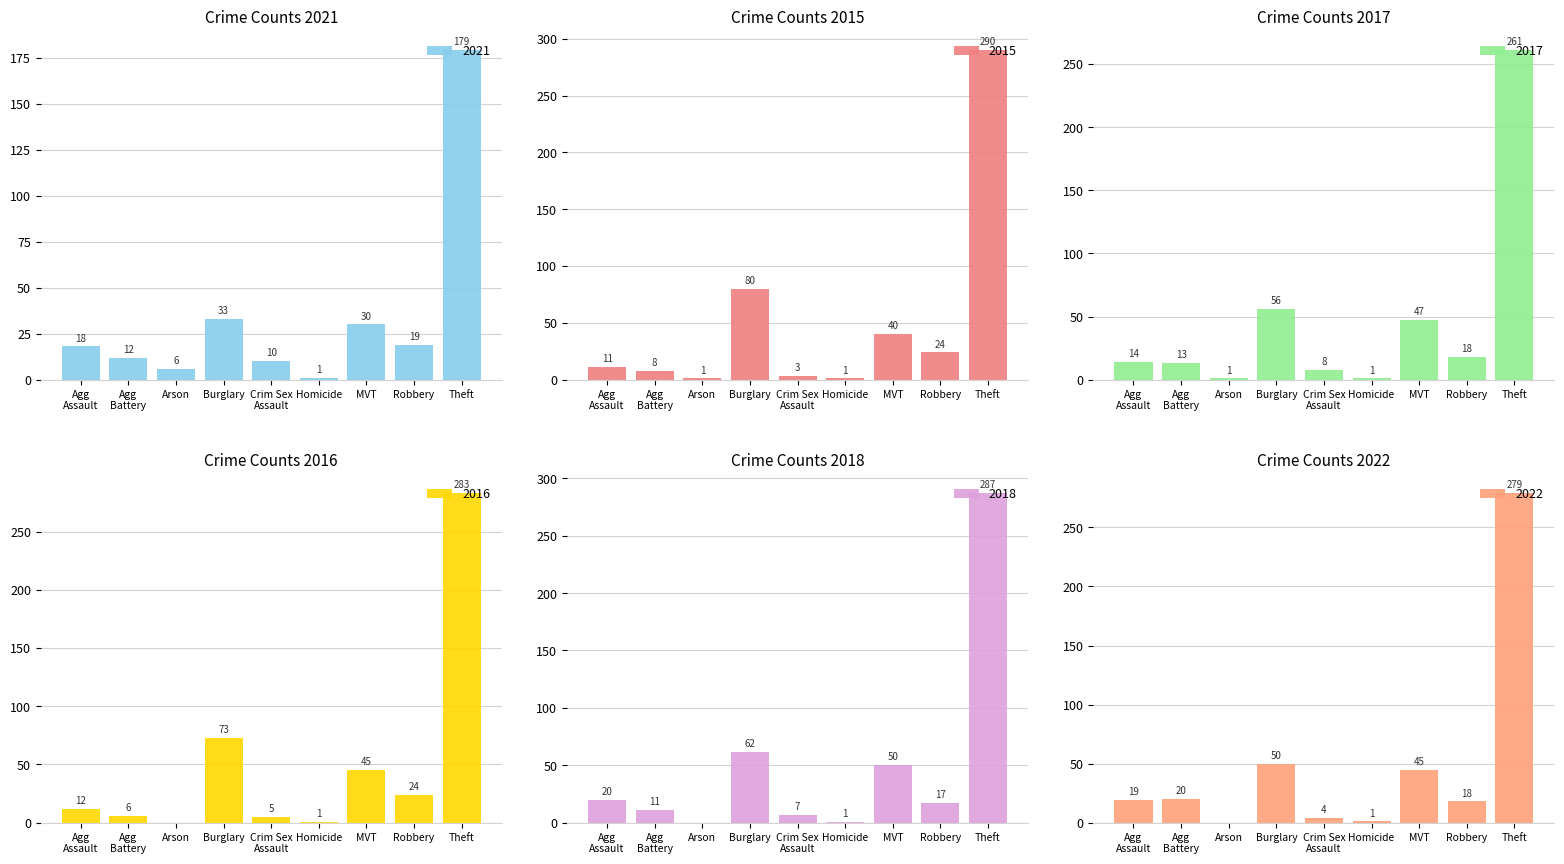

At which category does the chart reach its peak across all series?

Theft